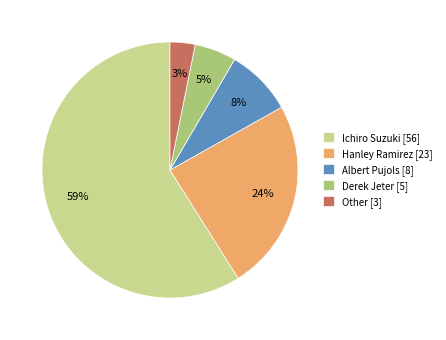

Combined, do Other [3] and Derek Jeter [5] account for over 50%?

No